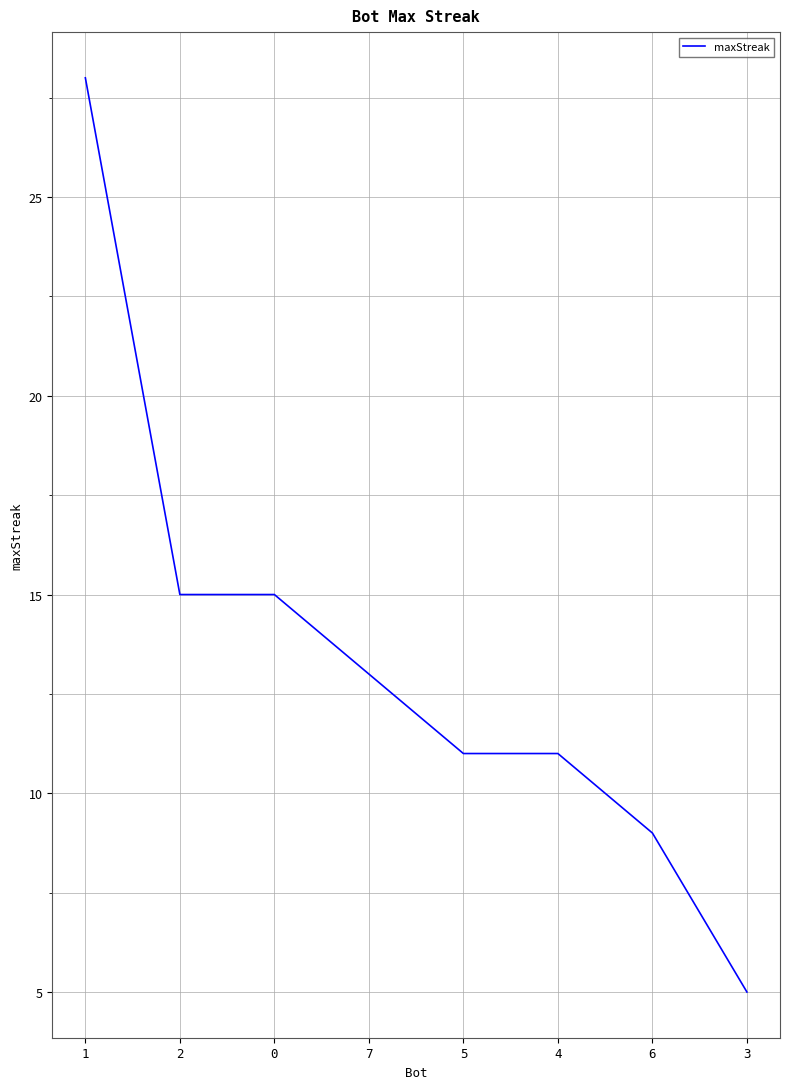

Does the chart have visible grid lines?

Yes